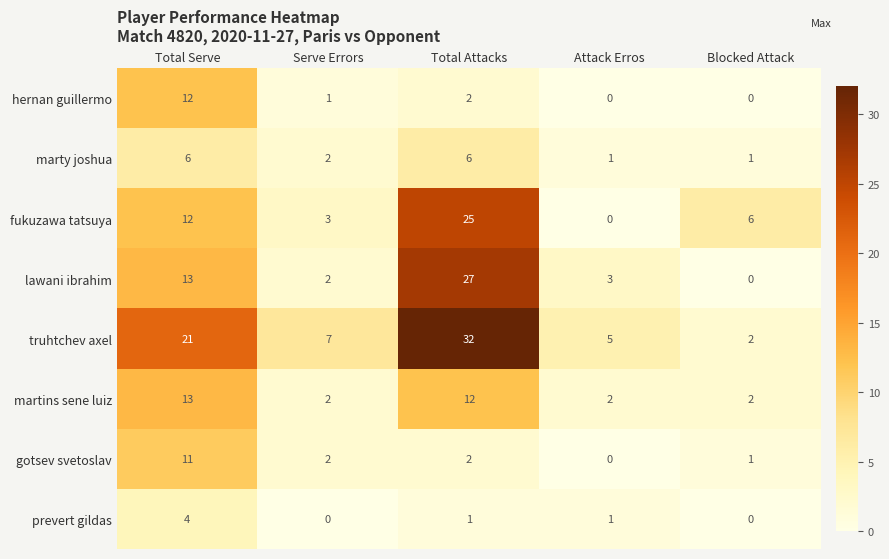

Which series has the widest spread of values?

truhtchev axel